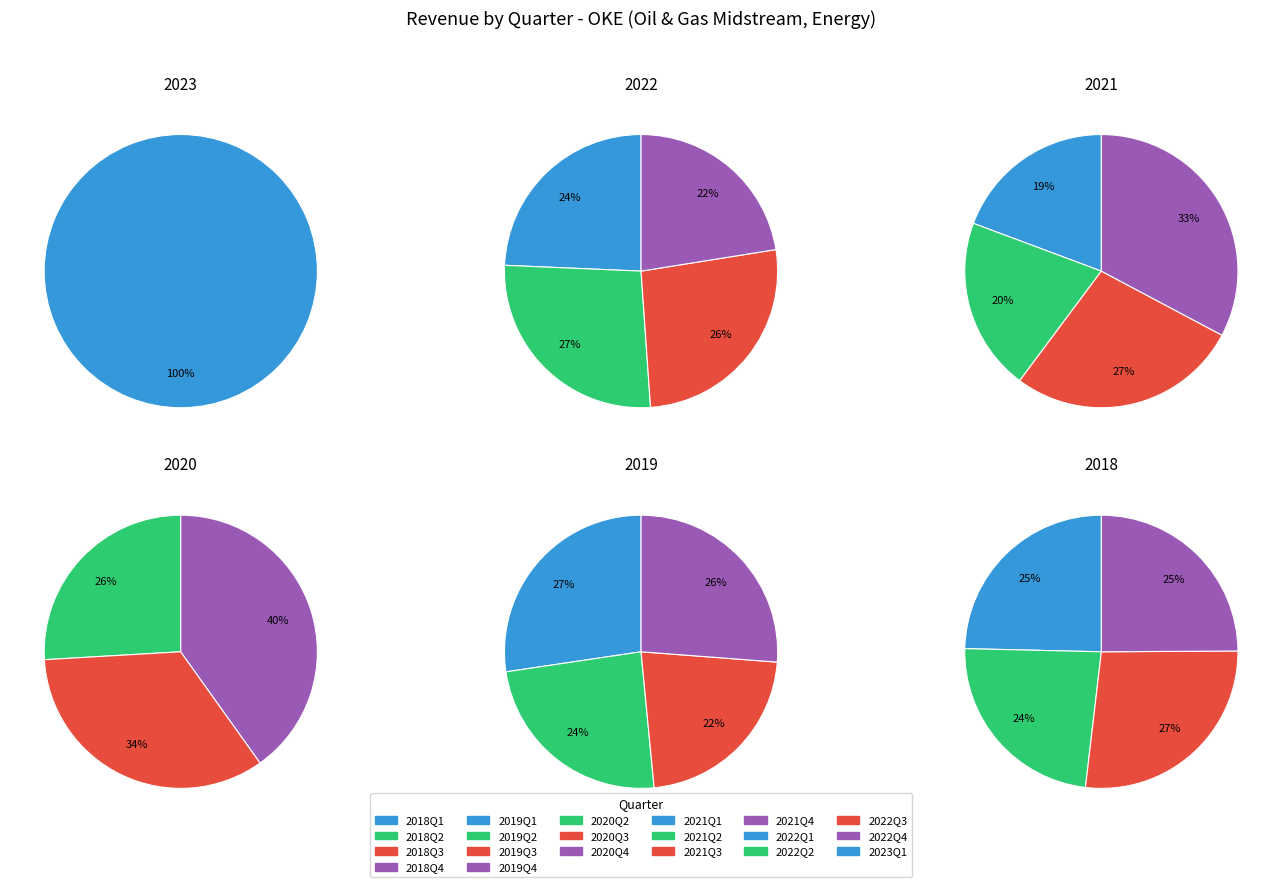

Does 2022Q3 represent more than half of the total?

No